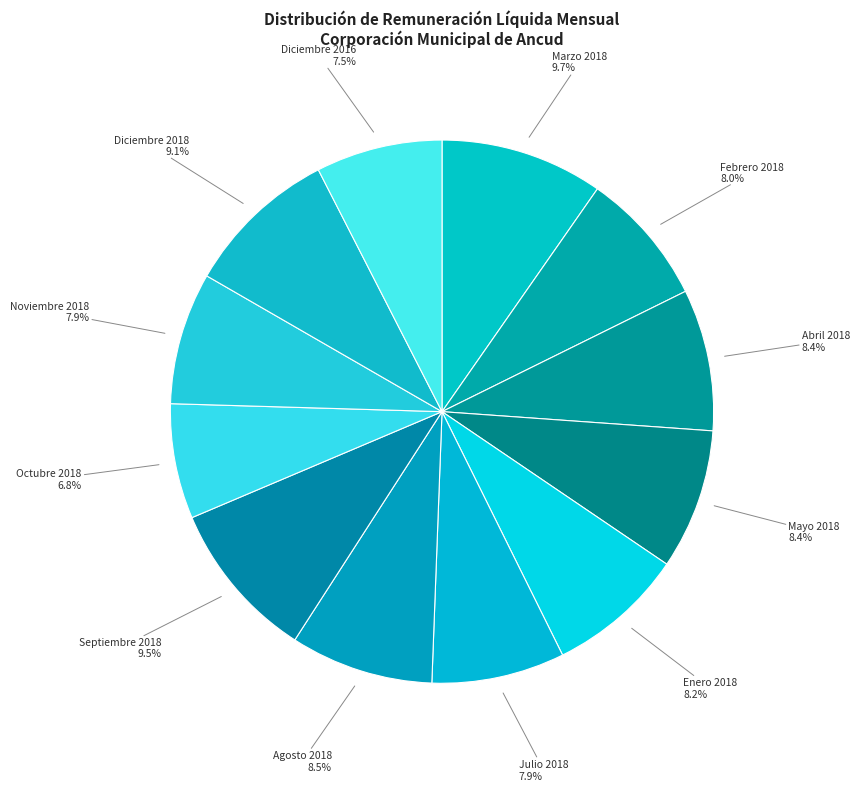

How many slices are in this pie chart?

12